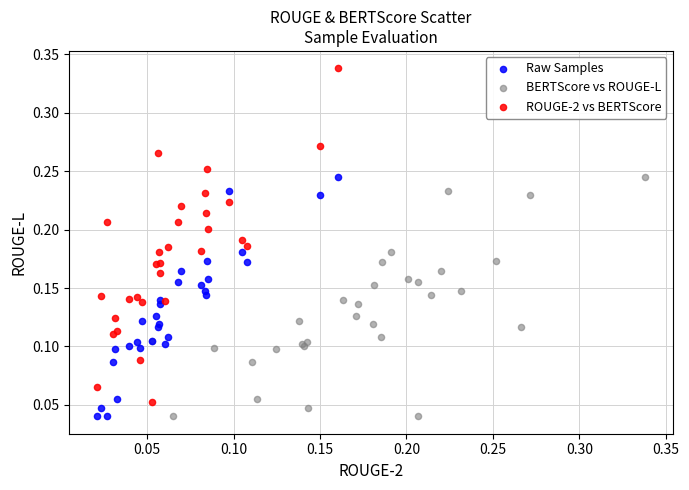

What are all the series names shown in the legend?

Raw Samples, BERTScore vs ROUGE-L, ROUGE-2 vs BERTScore